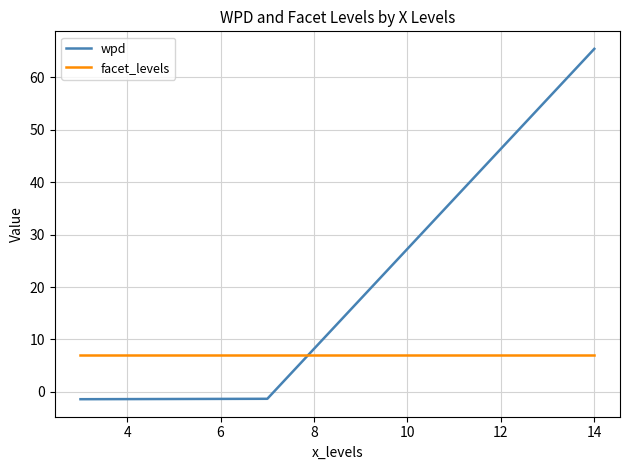

What is the sum of all wpd values?

62.7